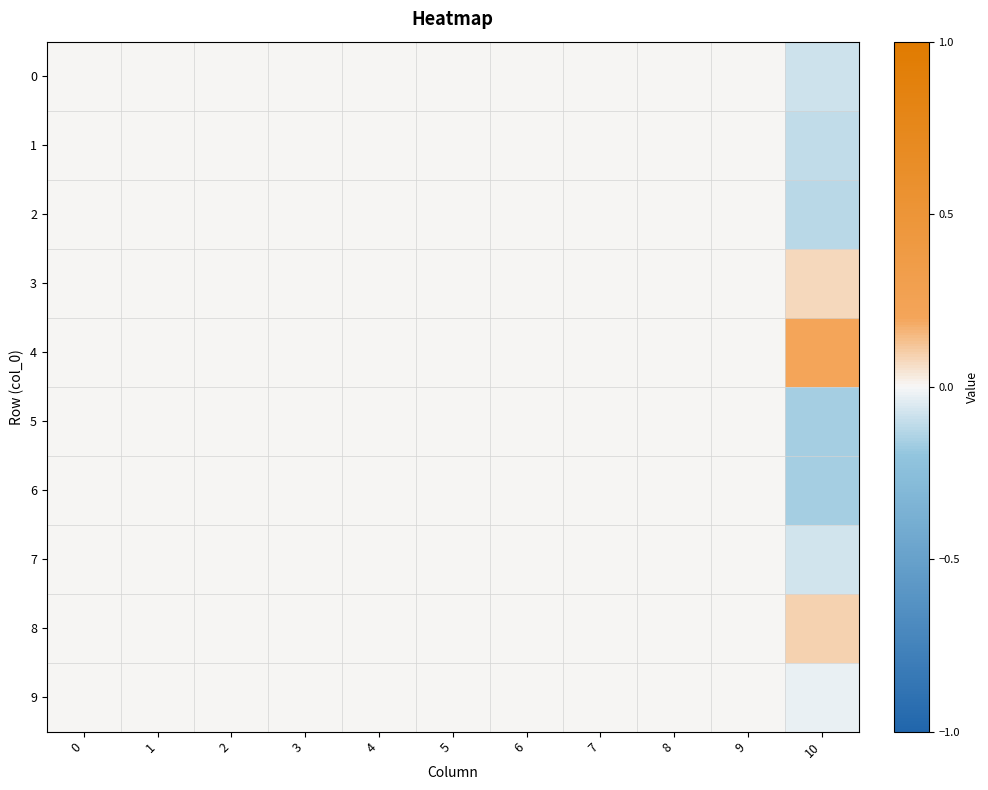

How many data points does each series have?

11